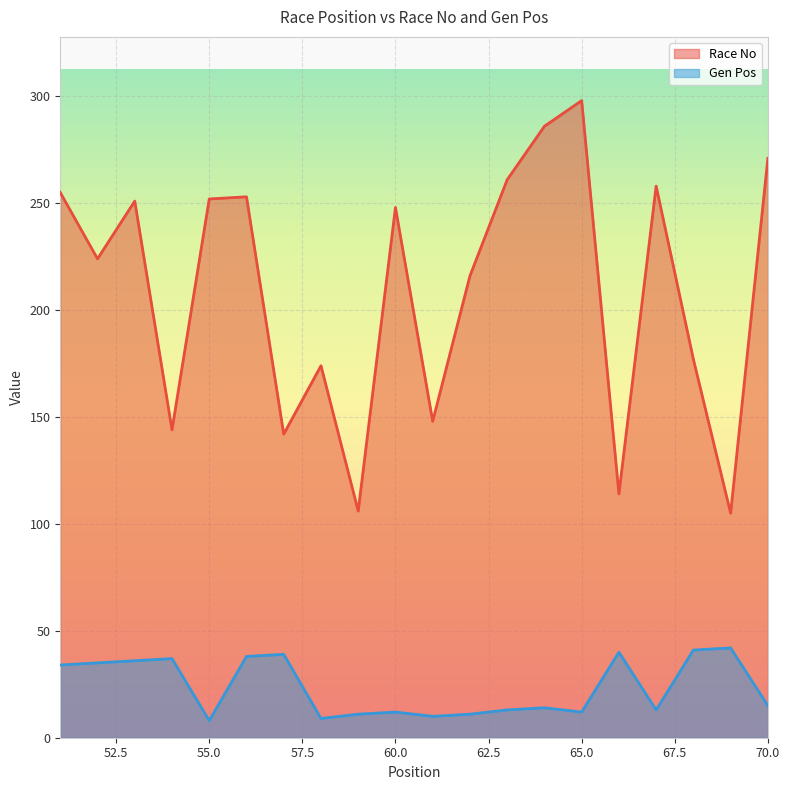

What is the difference between the second highest and minimum values in the Gen Pos series?

33